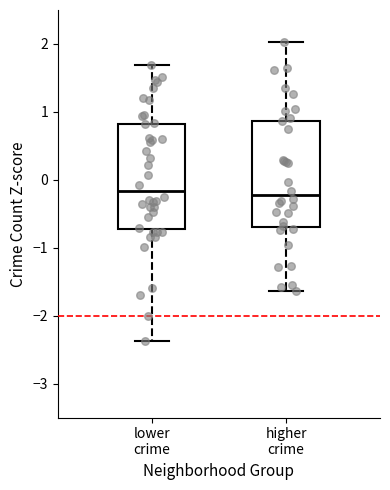

Where does the median line of the box for higher crime sit on the y-axis? The values are not printed on the chart, so give them approximately, as read against the axis.

-0.2